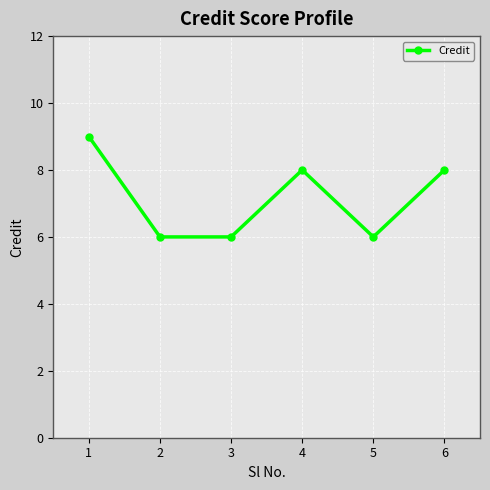

Where is the first local maximum?

4